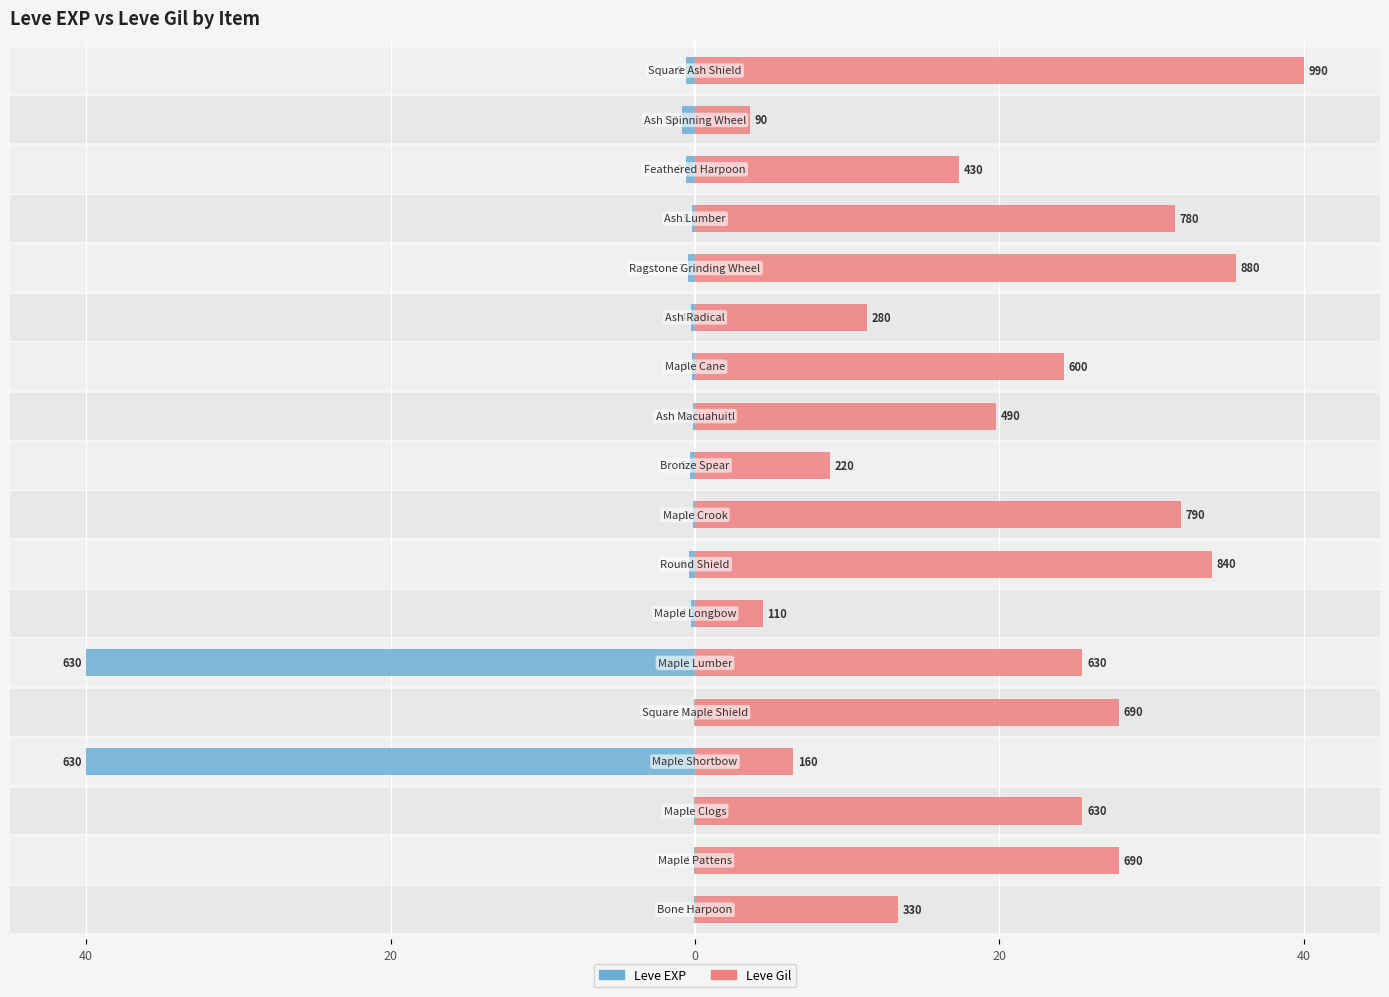

Reading left to right, what are all the values shown in this chart?

Leve EXP: -0.1	-0.1	-0.1	-40.0	-0.1	-40.0	-0.3	-0.4	-0.1	-0.3	-0.1	-0.2	-0.3	-0.4	-0.2	-0.6	-0.8	-0.6
Leve Gil: 13.3	27.9	25.5	6.5	27.9	25.5	4.4	33.9	31.9	8.9	19.8	24.2	11.3	35.6	31.5	17.4	3.6	40.0